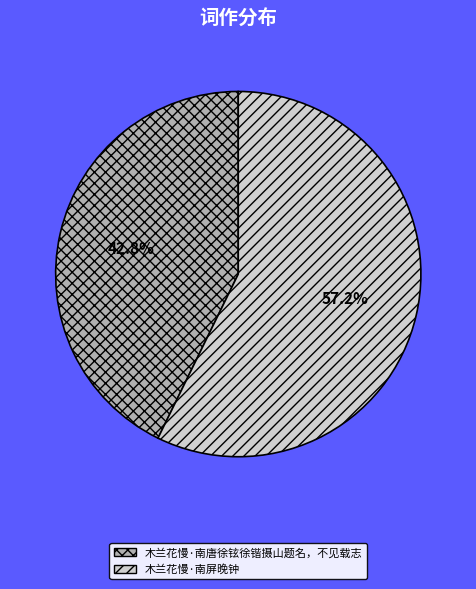

What is the largest slice in the pie chart?

木兰花慢·南屏晚钟